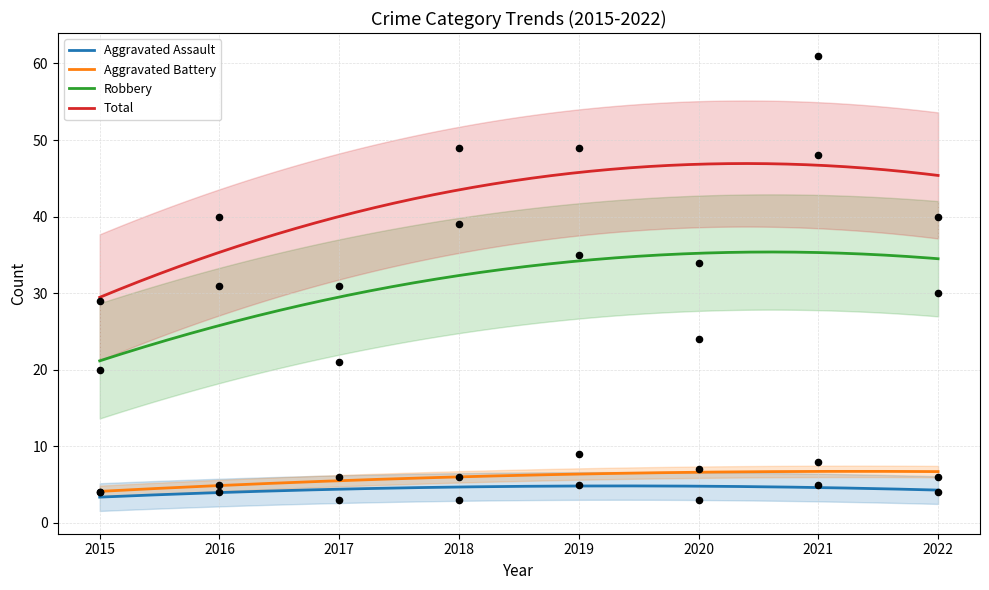

Which series contains the highest Y value?

Total